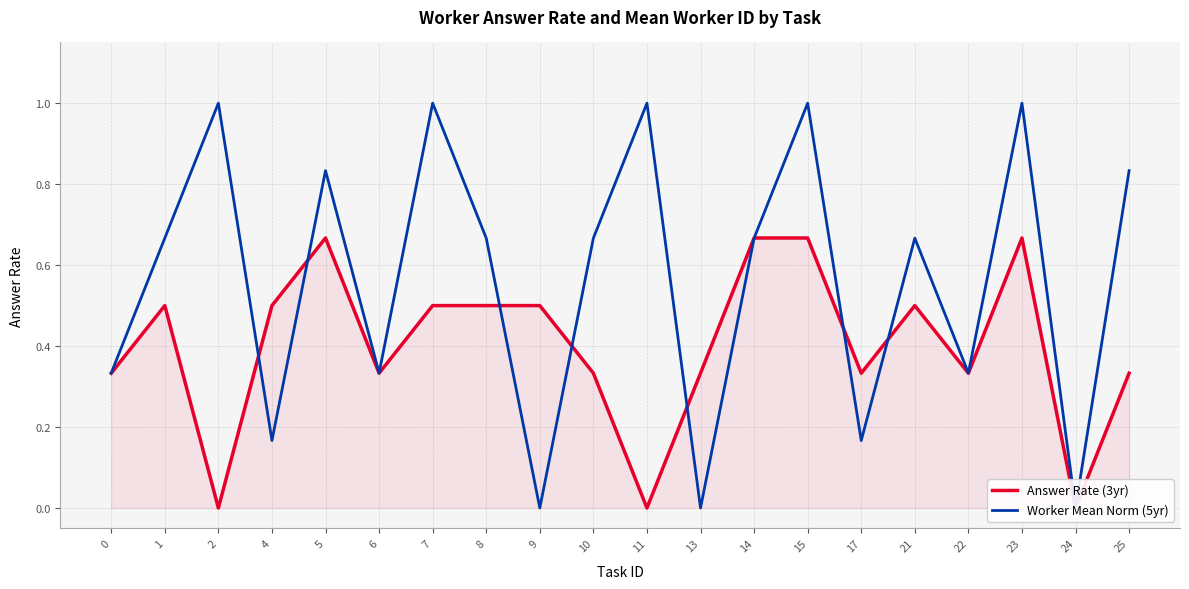

In Answer Rate (3yr), how many points are higher than both neighbors (excluding endpoints)?

4